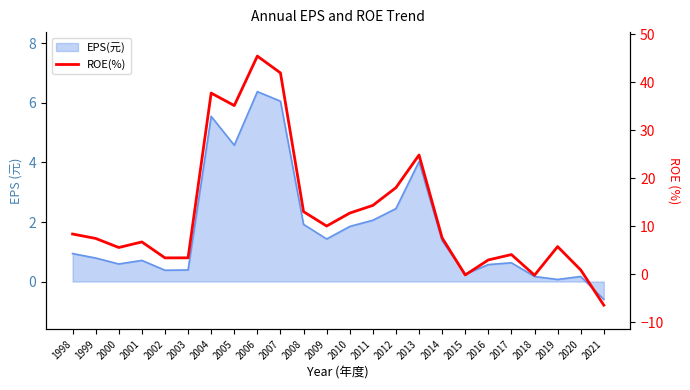

Count the number of values greater than 7.

13